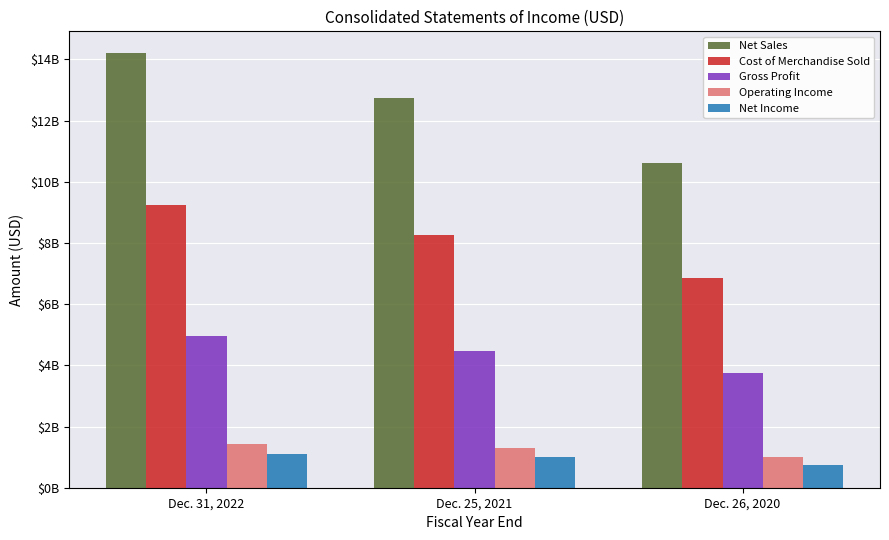

Which category has the highest value across all series?

Dec. 31, 2022